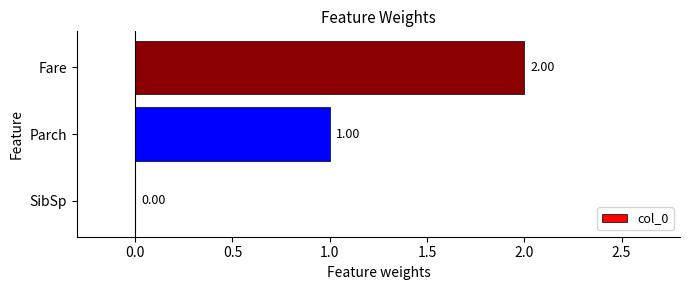

Where is the data nearest to the value 1?

Parch